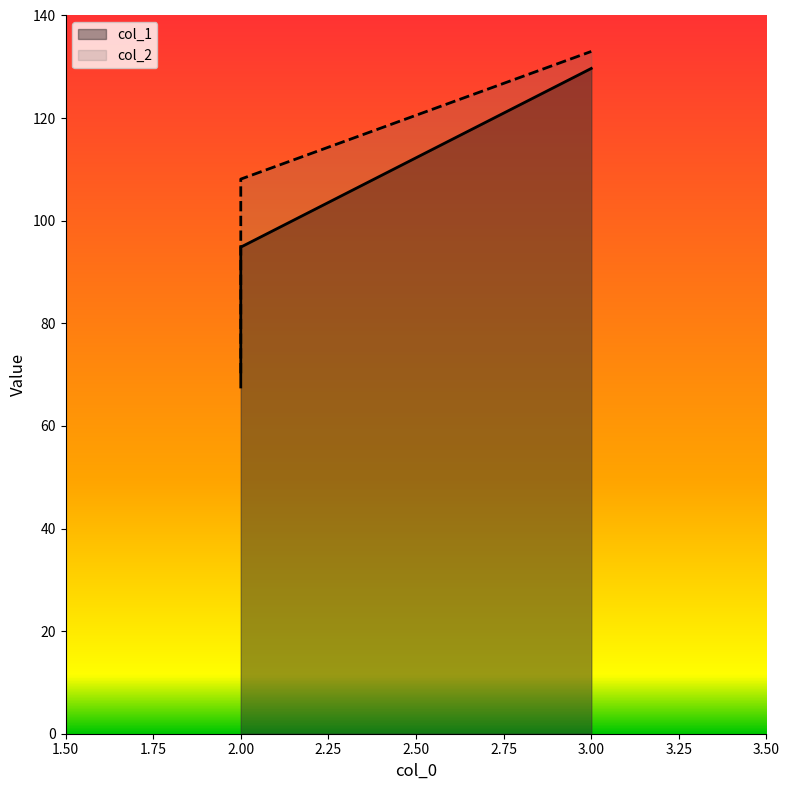

True or false: col_1 has more than 0 points higher than both neighbors.

False